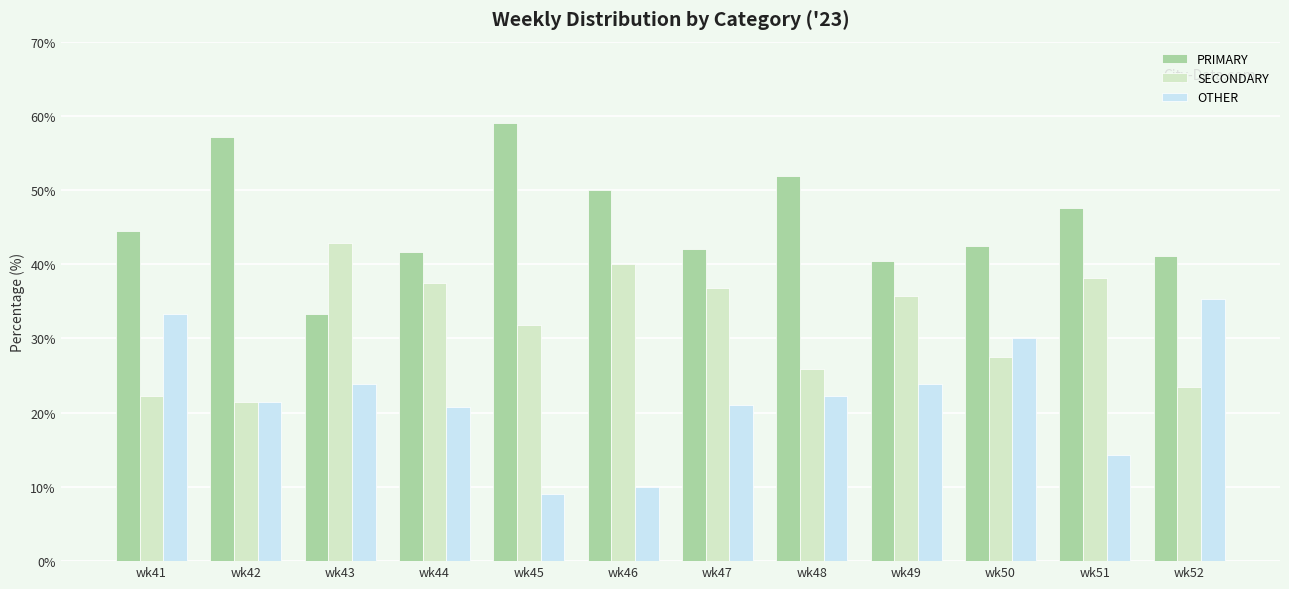

Rank the series by their maximum value, from highest to lowest.

PRIMARY, SECONDARY, OTHER